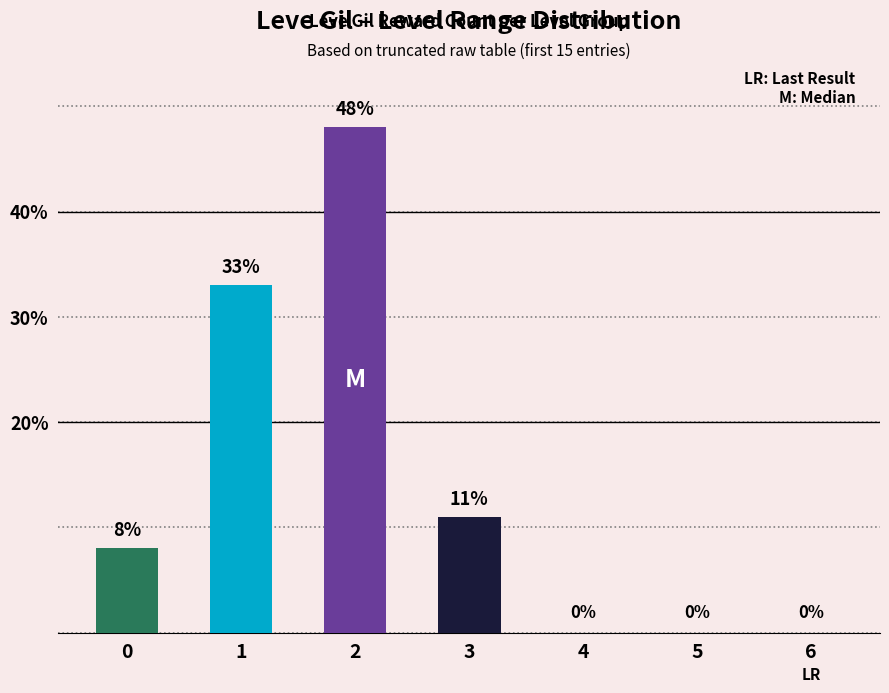

What is the sum of the values at 1 and 0?

41